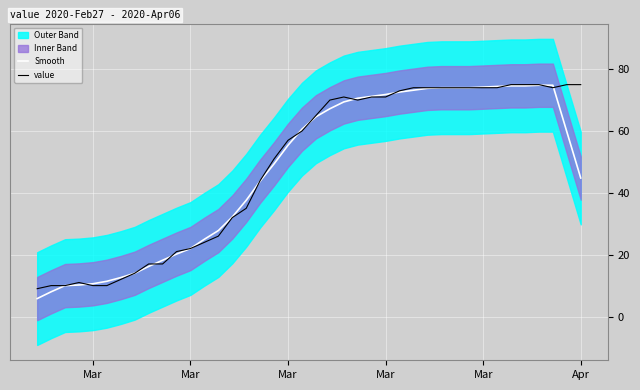

True or false: value and Smooth cross at least once.

True